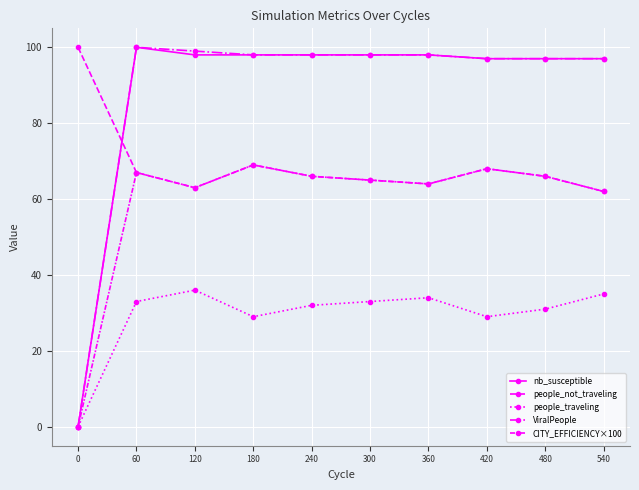

Is the value of nb_susceptible at 180 greater than the value of ViralPeople at 120?

No